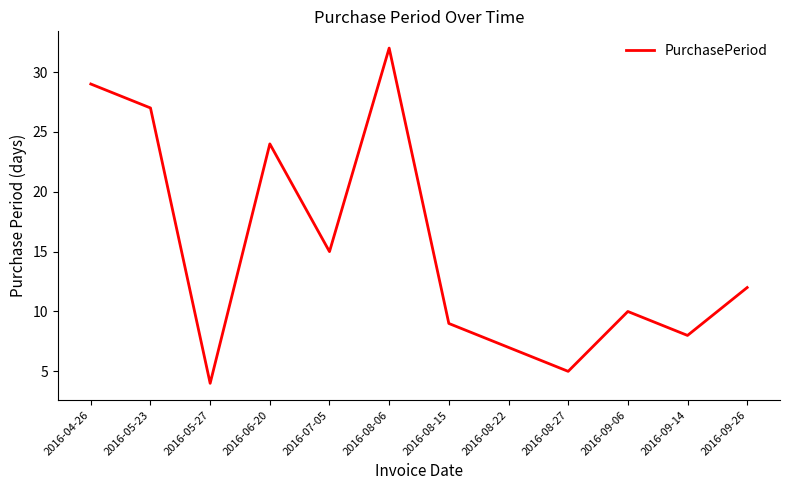

Is this an area chart (filled region under the line)?

No